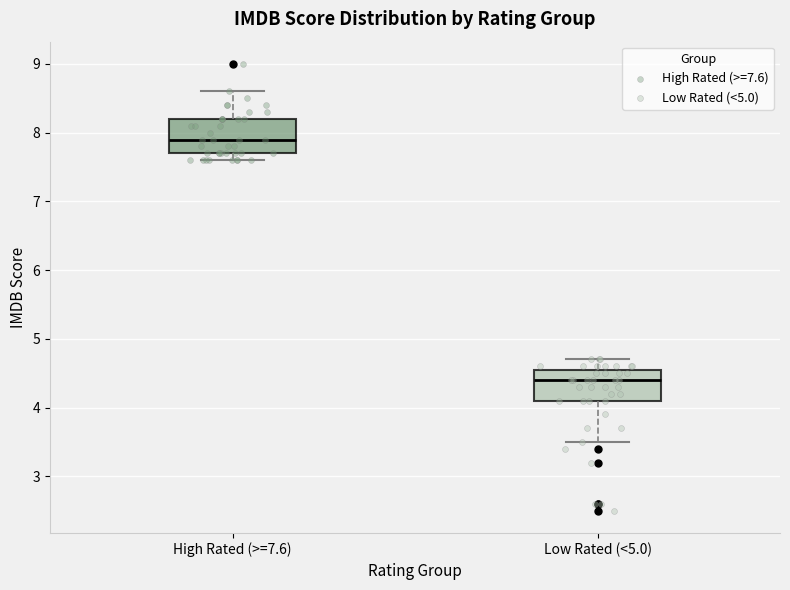

Where does the lower whisker of the box for High Rated (>=7.6) end on the y-axis? The values are not printed on the chart, so give them approximately, as read against the axis.

7.6